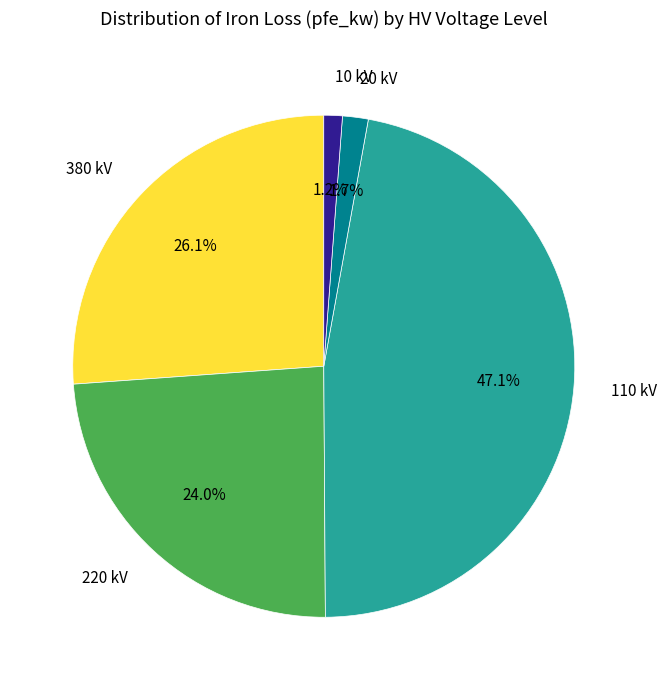

Is there a majority slice in this chart?

No